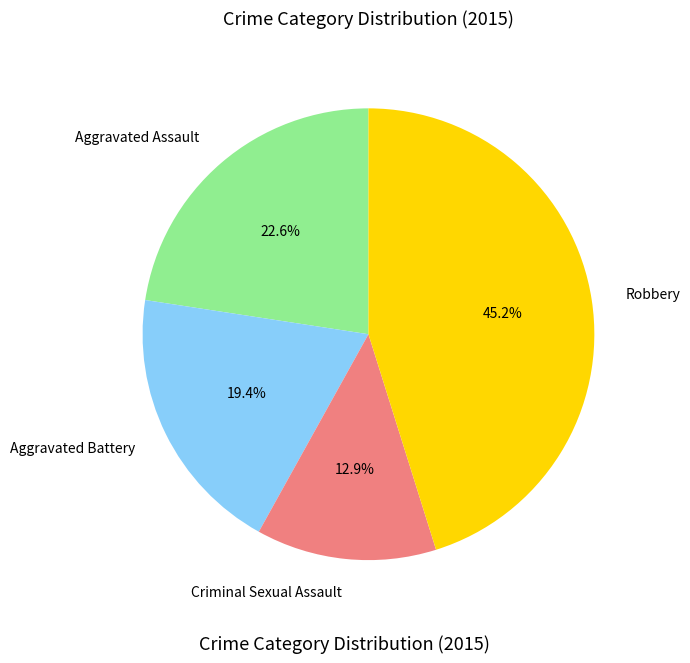

What is the largest slice in the pie chart?

Robbery